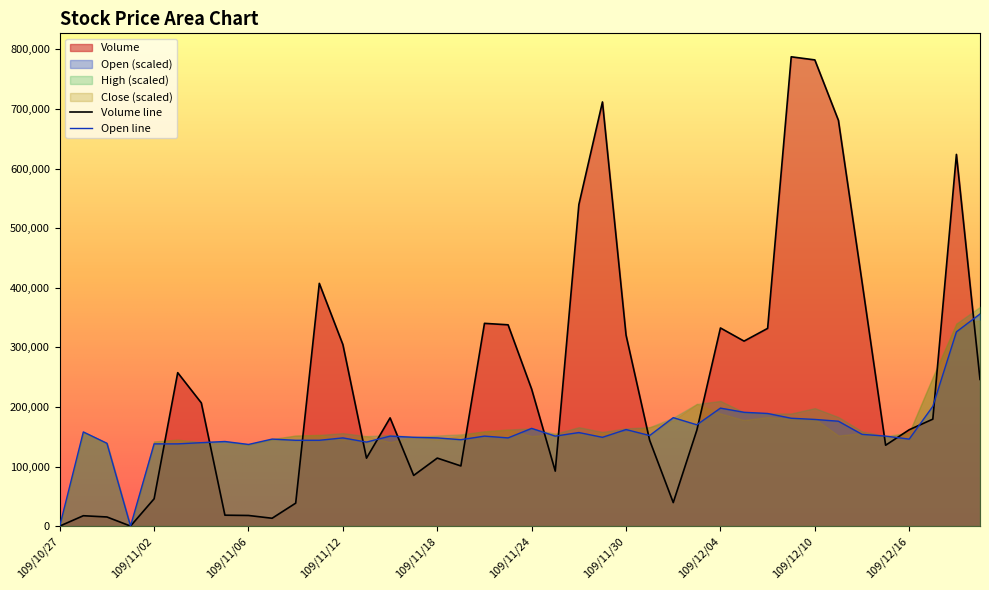

Which series has the widest spread of values?

Volume